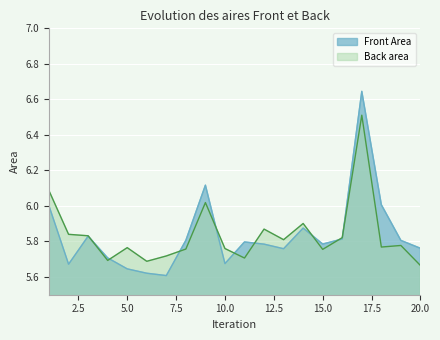

What is the spread (max minus min) of values at 13?

0.1